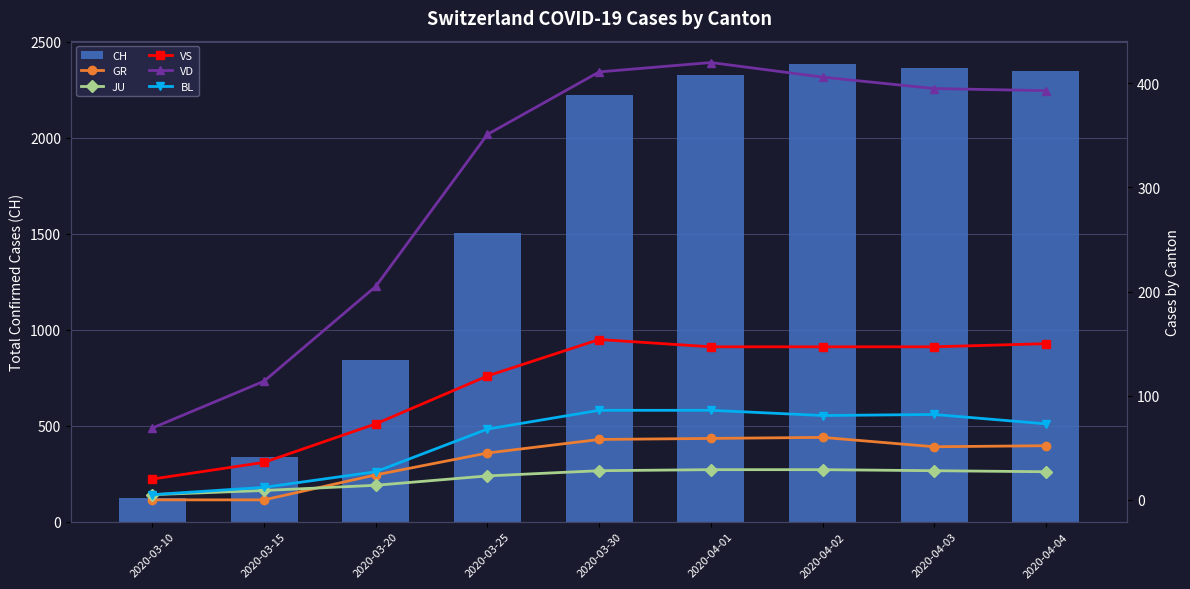

Rank the series at 2020-03-10 from lowest to highest value.

GR, JU, BL, VS, VD, CH